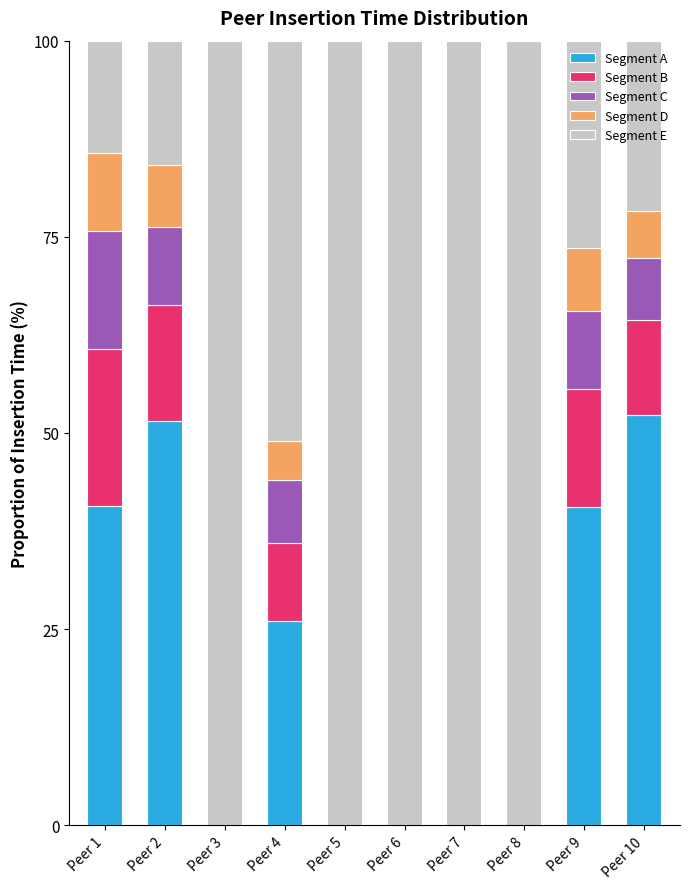

What is the total value across all series at Peer 10?

100.0